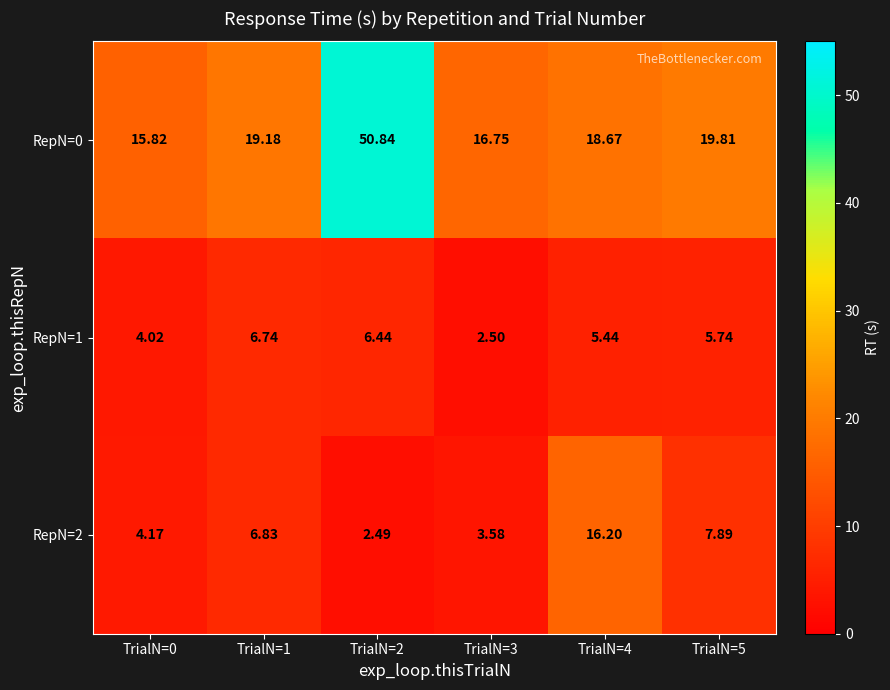

Is the value of RepN=1 at TrialN=3 greater than the value of RepN=2 at TrialN=0?

No